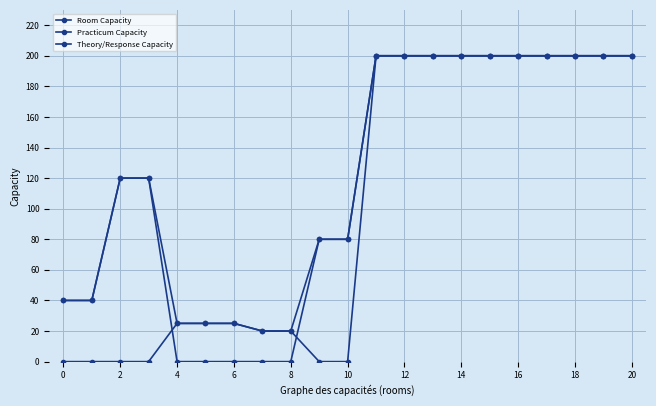

Count the number of categories in the chart.

21